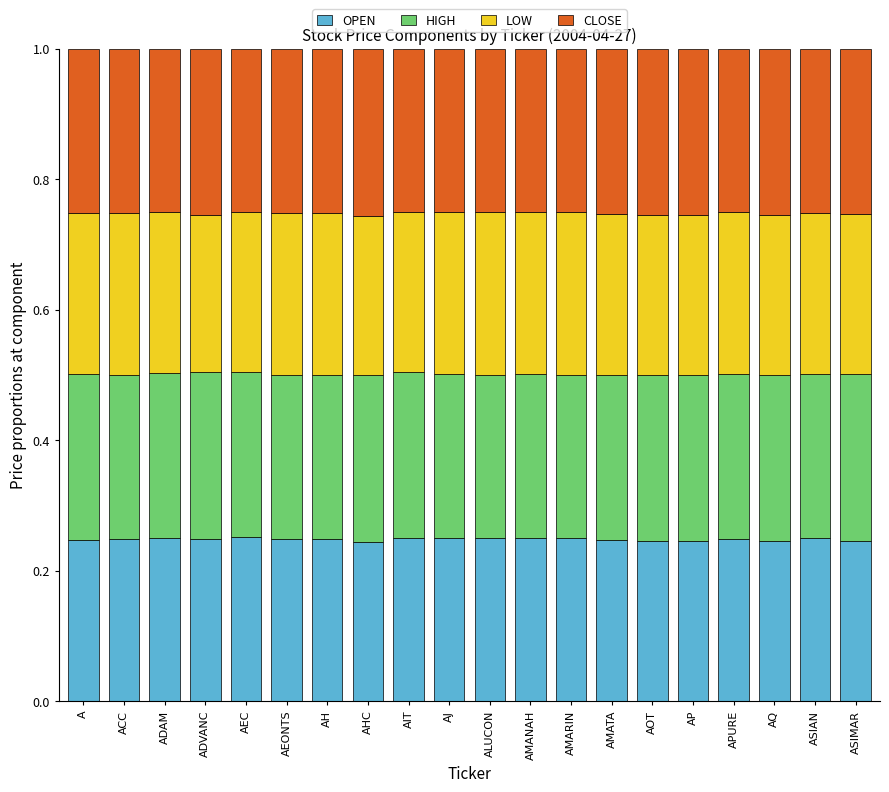

The value of OPEN at AMATA is 0.1. True or false?

False